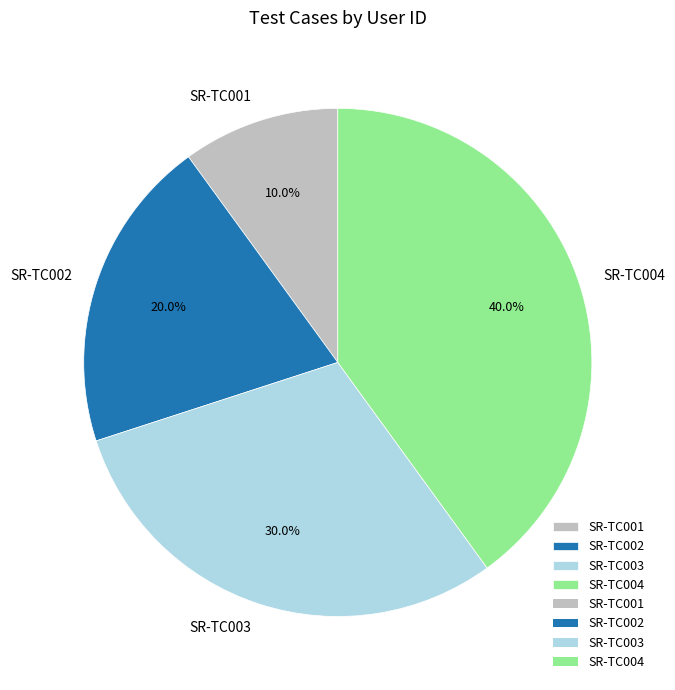

How many segments does this pie chart have?

4